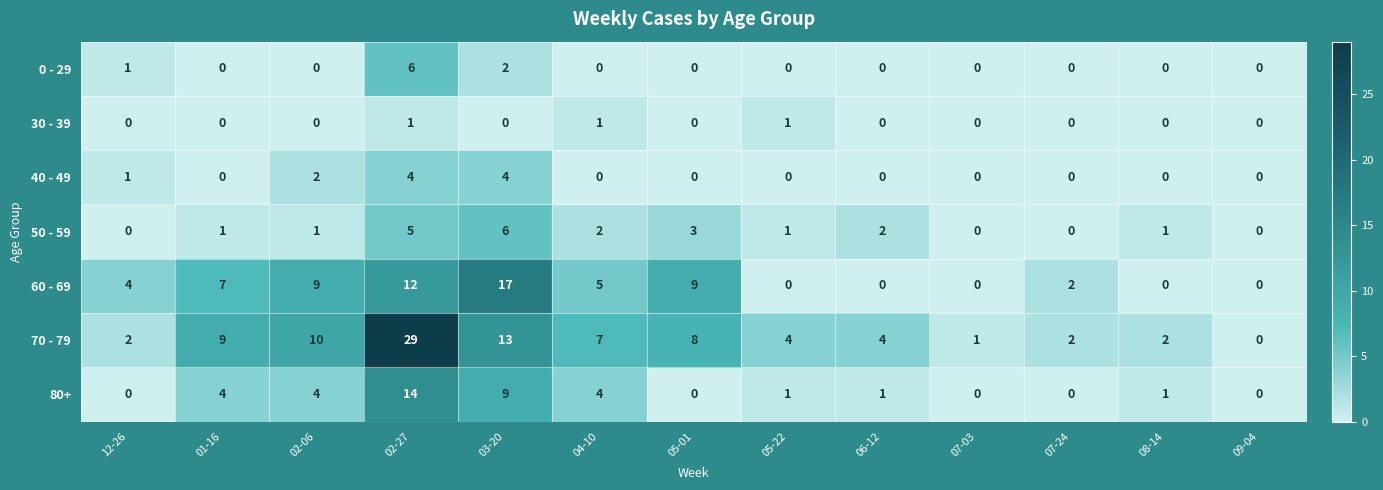

The 80+ series shows 0 at 08-14. True or false?

False